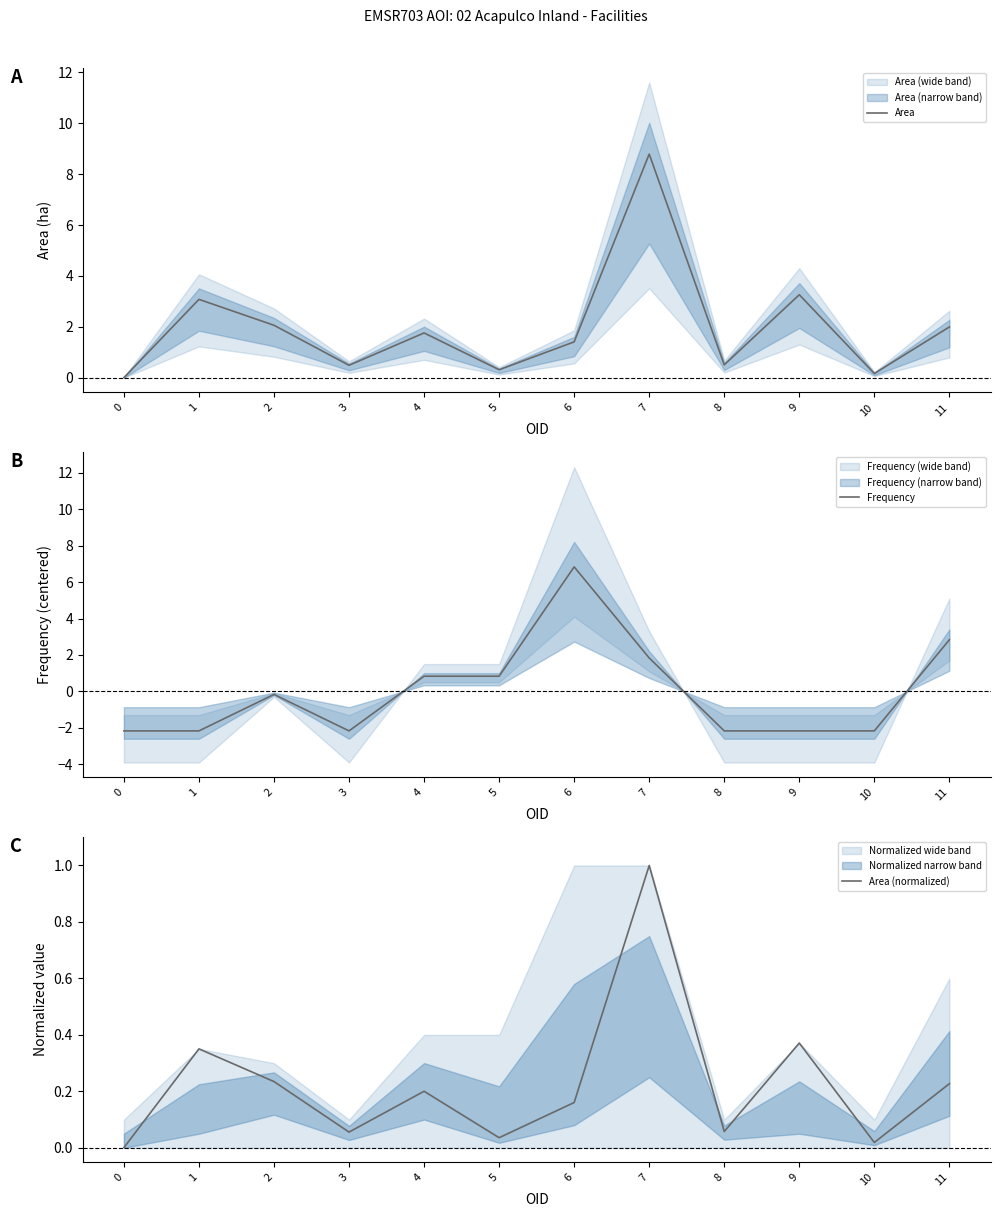

Rank the categories by Area (normalized) value from lowest to highest.

0, 10, 5, 3, 8, 6, 4, 11, 2, 1, 9, 7